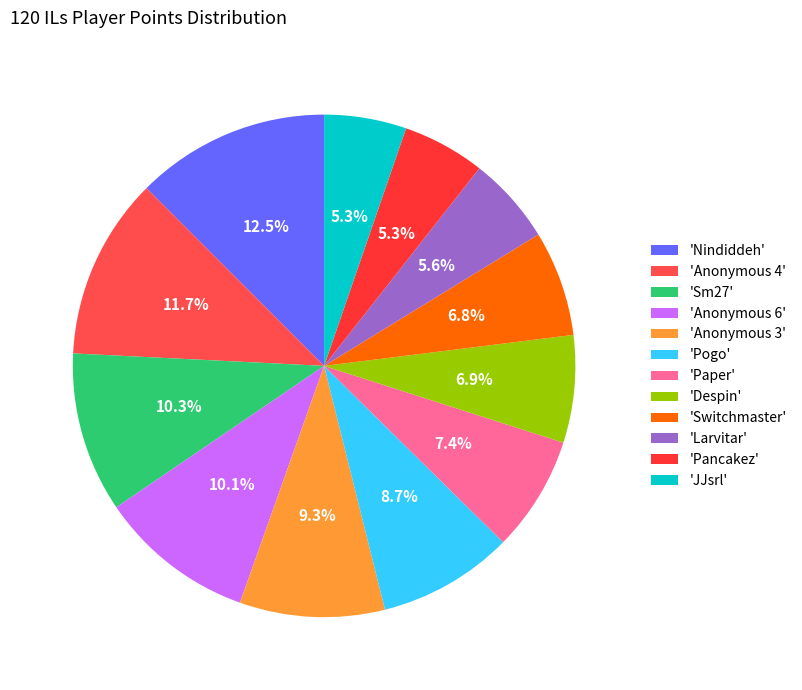

How many segments does this pie chart have?

12